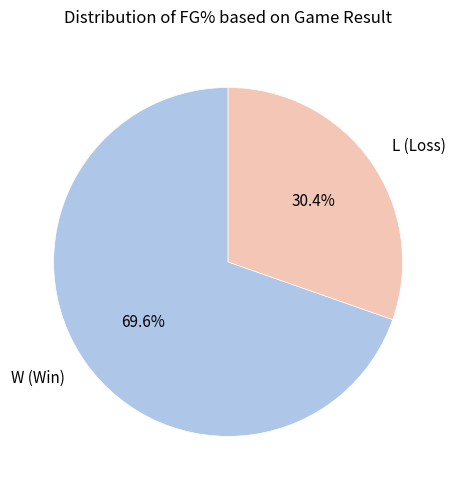

Which has a higher value, L (Loss) or W (Win)?

W (Win)